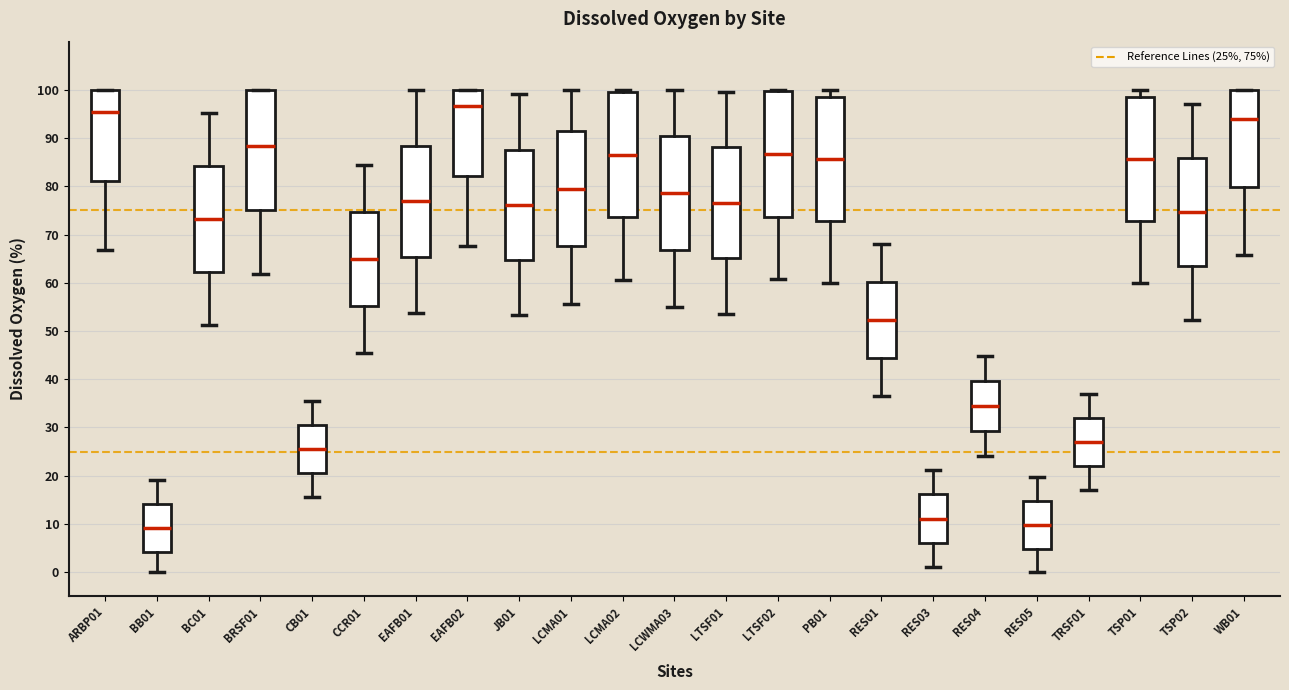

Reading left to right, read every box against the y-axis: the position of its median line, the range the box covers, and the ends of its whiskers. The values are not printed on the chart, so give them approximately, as read against the axis.

ARBP01: median 96, box 81 to 100, whiskers 67 to 100
BB01: median 9, box 4 to 14, whiskers 0 to 19
BC01: median 73, box 62 to 84, whiskers 51 to 95
BRSF01: median 88, box 75 to 100, whiskers 62 to 100
CB01: median 26, box 21 to 31, whiskers 16 to 36
CCR01: median 65, box 55 to 75, whiskers 46 to 85
EAFB01: median 77, box 65 to 88, whiskers 54 to 100
EAFB02: median 97, box 82 to 100, whiskers 68 to 100
JB01: median 76, box 65 to 88, whiskers 53 to 99
LCMA01: median 80, box 68 to 91, whiskers 56 to 100
LCMA02: median 87, box 74 to 100, whiskers 61 to 100 (just above the box's upper edge)
LCWMA03: median 79, box 67 to 90, whiskers 55 to 100
LTSF01: median 77, box 65 to 88, whiskers 54 to 100
LTSF02: median 87, box 74 to 100, whiskers 61 to 100
PB01: median 86, box 73 to 98, whiskers 60 to 100
RES01: median 52, box 44 to 60, whiskers 37 to 68
RES03: median 11, box 6 to 16, whiskers 1 to 21
RES04: median 34, box 29 to 40, whiskers 24 to 45
RES05: median 10, box 5 to 15, whiskers 0 to 20
TRSF01: median 27, box 22 to 32, whiskers 17 to 37
TSP01: median 86, box 73 to 99, whiskers 60 to 100
TSP02: median 75, box 63 to 86, whiskers 52 to 97
WB01: median 94, box 80 to 100, whiskers 66 to 100